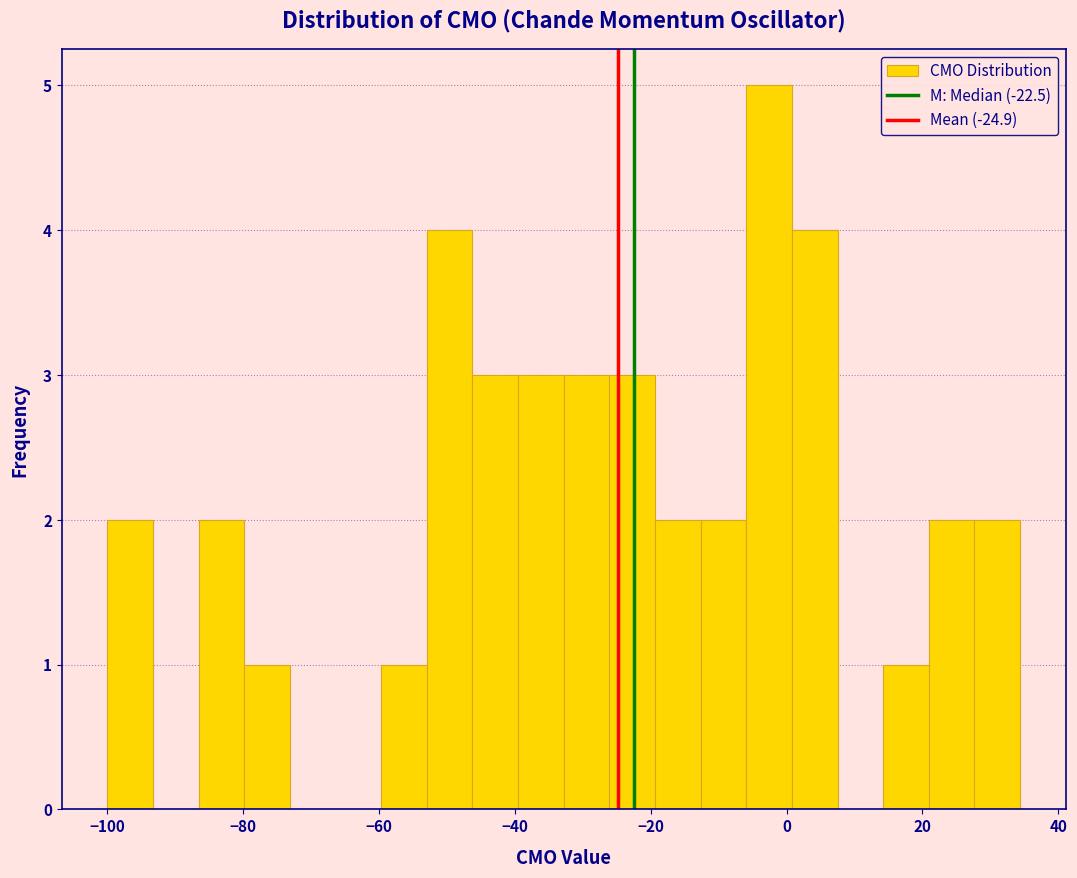

Around what value on the x-axis is the tallest bar? Give the approximate position of its centre, as read against the axis.

-2